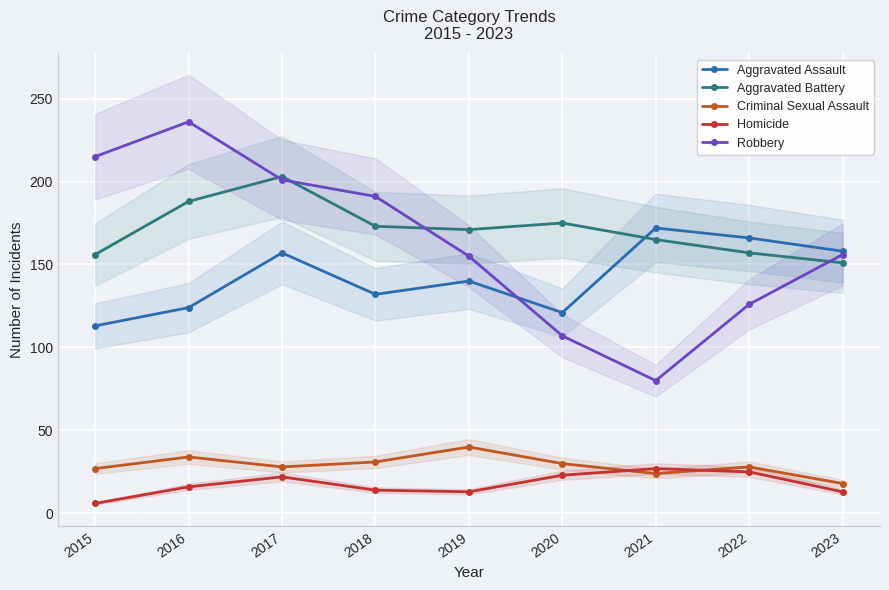

True or false: Criminal Sexual Assault and Aggravated Battery intersect in this chart.

False